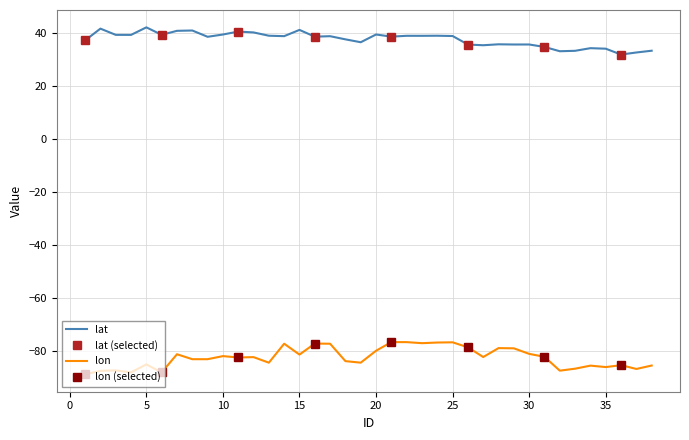

Which series has the largest total across all categories?

lat